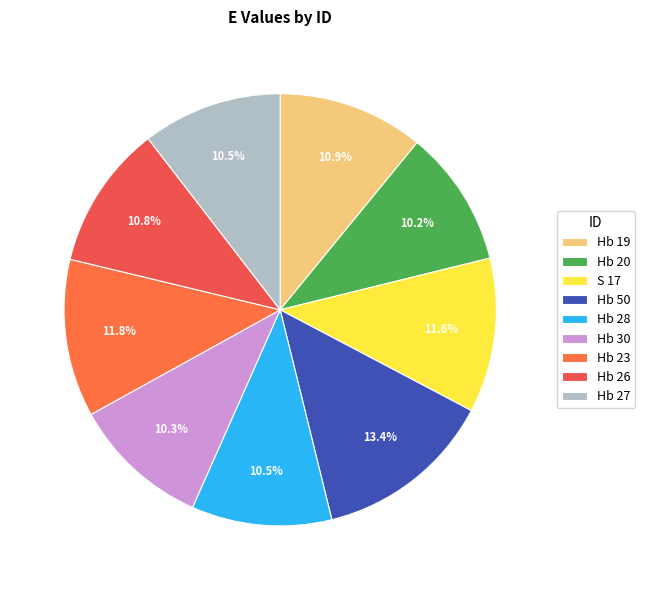

What is the ratio of the value at Hb 26 to the value at Hb 27?

1.0